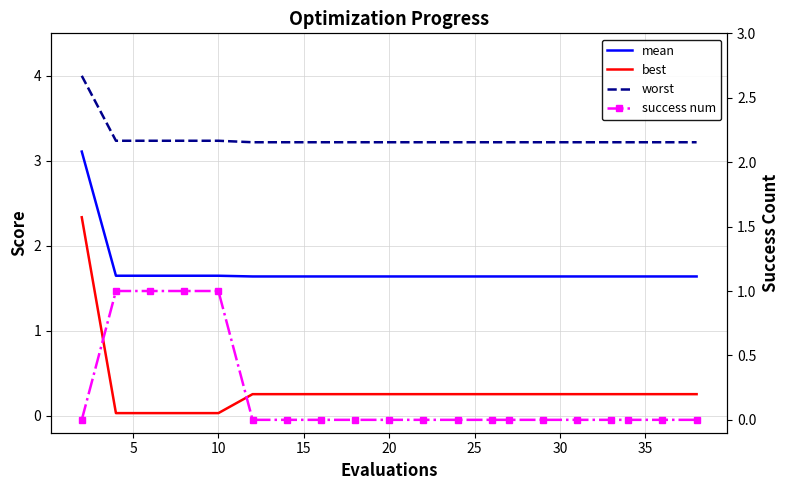

Is it true that success num equals 1.7 at 5?

False